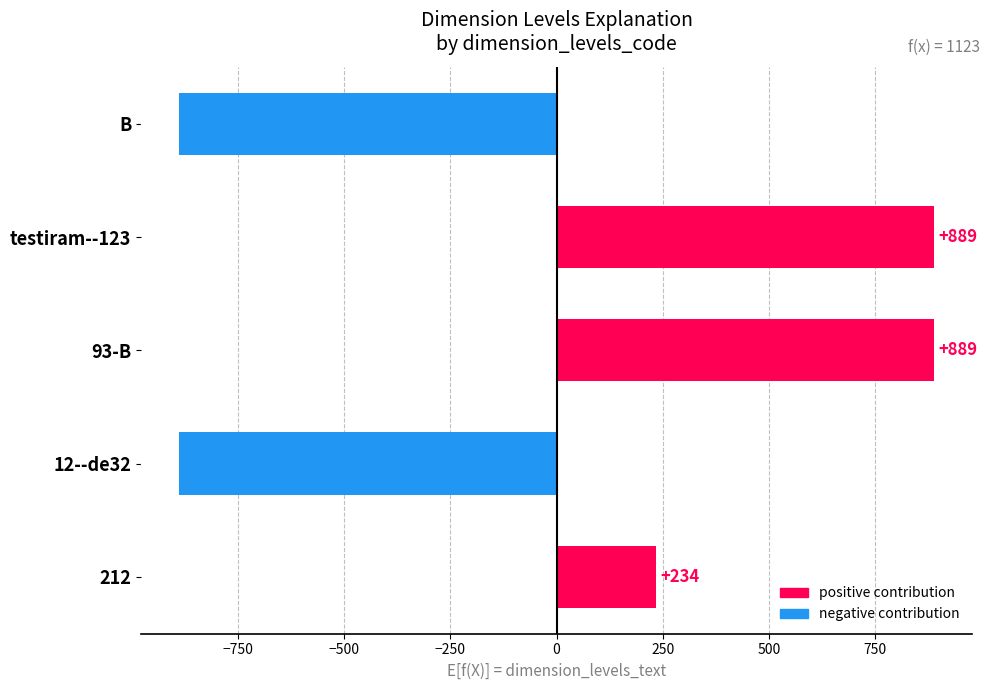

Count the values in the range -889 to 889.

5